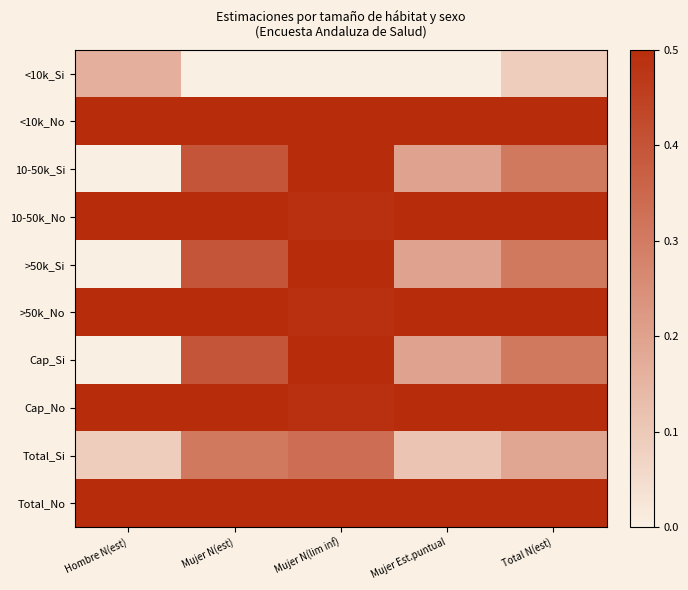

Rank the series by their maximum value, from lowest to highest.

<10k_Si, Total_Si, <10k_No, 10-50k_Si, 10-50k_No, >50k_Si, >50k_No, Cap_Si, Cap_No, Total_No